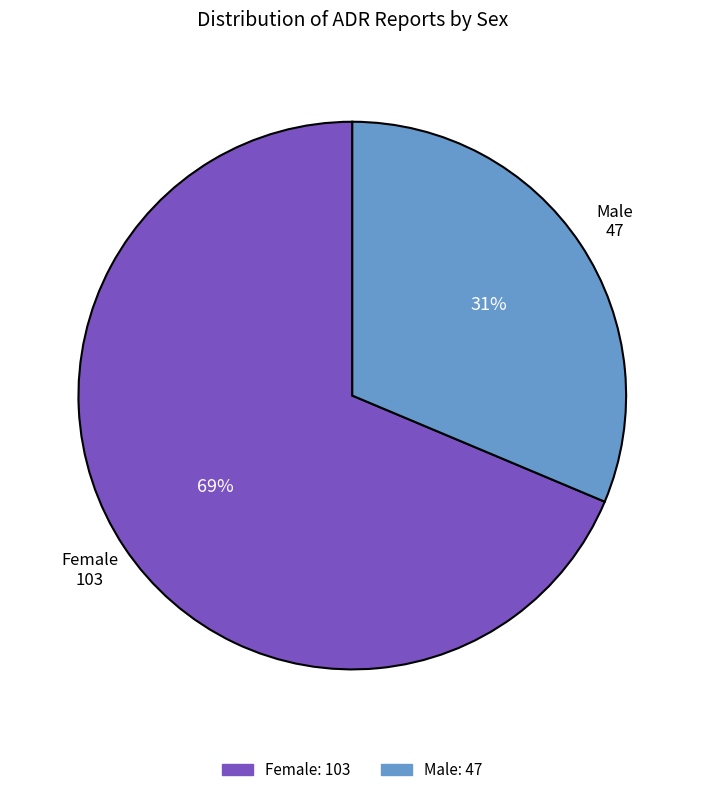

Is it true that Male is 31% of the pie?

True